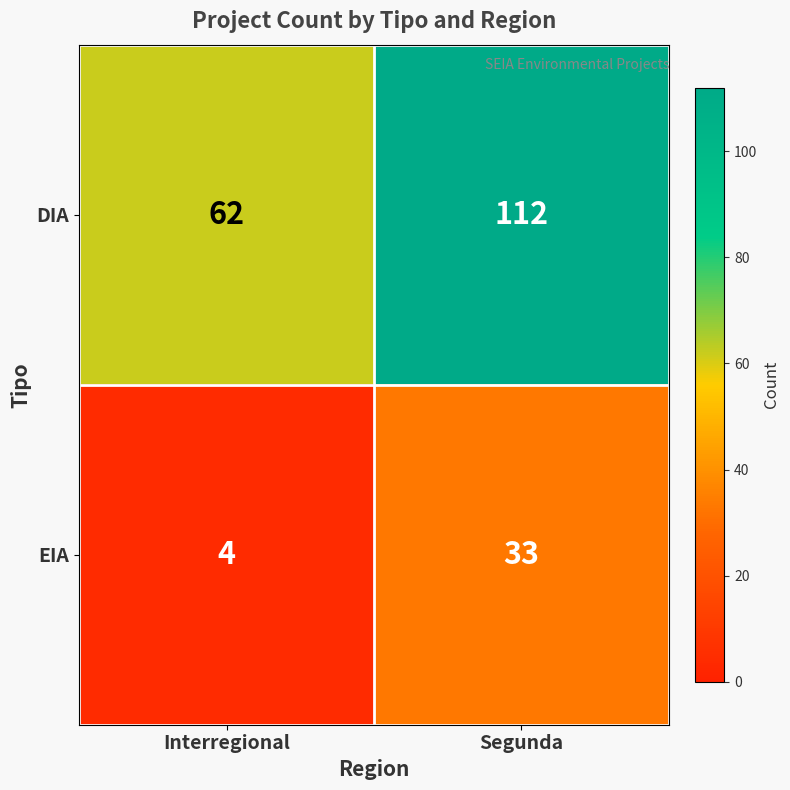

What is the difference between the EIA values at Interregional and Segunda?

29